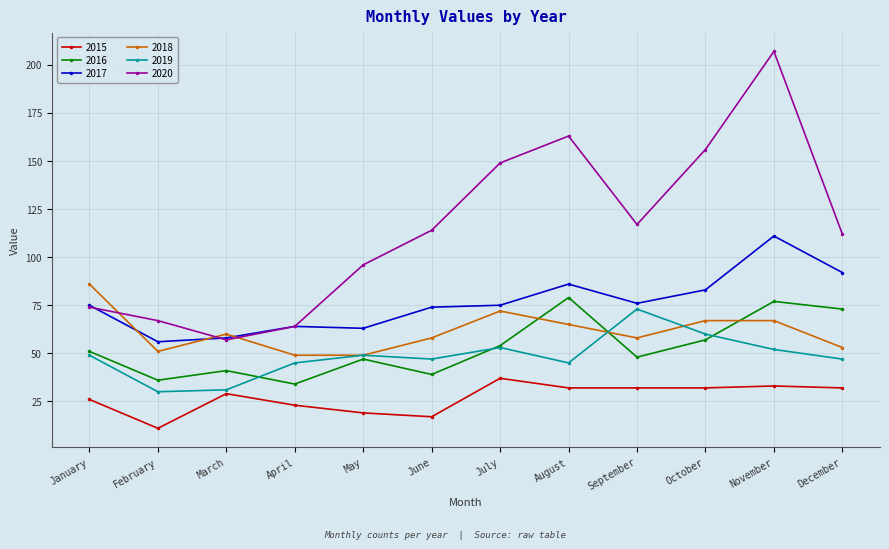

What is the sum of all 2015 values?

323